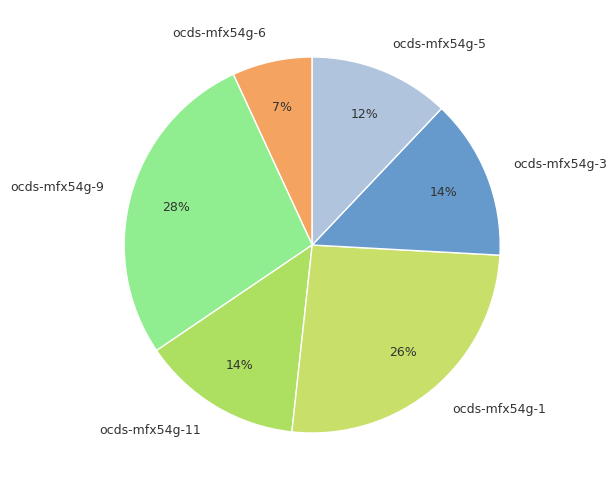

To the nearest percent, what is the difference between the ocds-mfx54g-5 and ocds-mfx54g-6 slice percentages?

5%